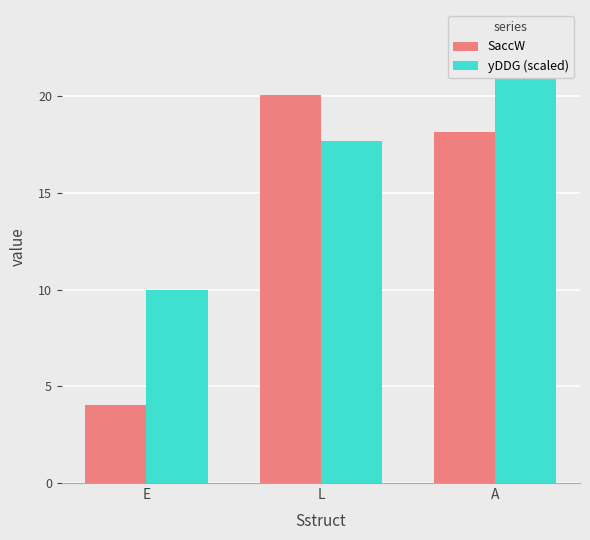

Which category has the highest value across all series?

A